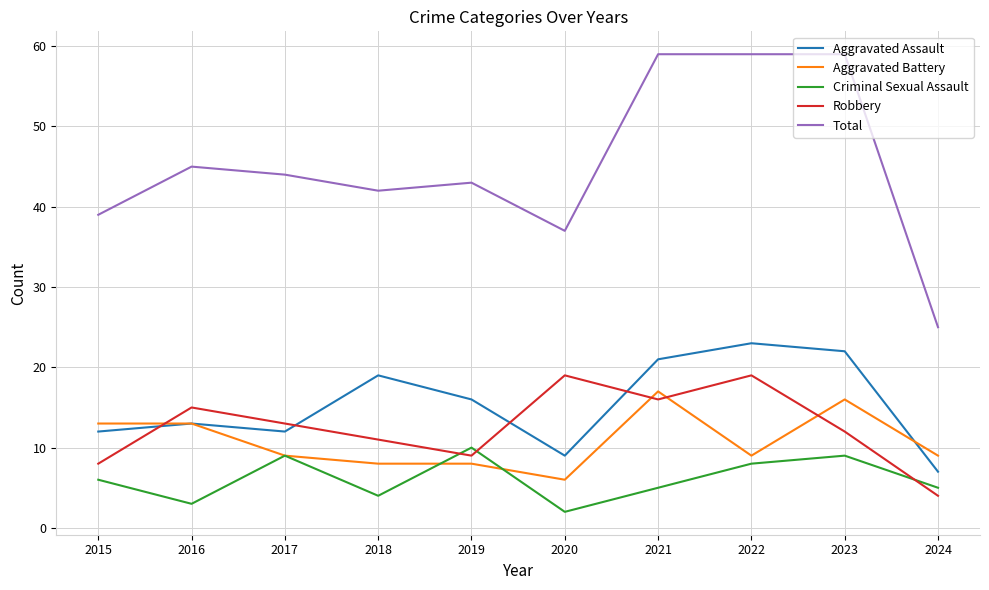

True or false: Criminal Sexual Assault and Aggravated Assault intersect in this chart.

False